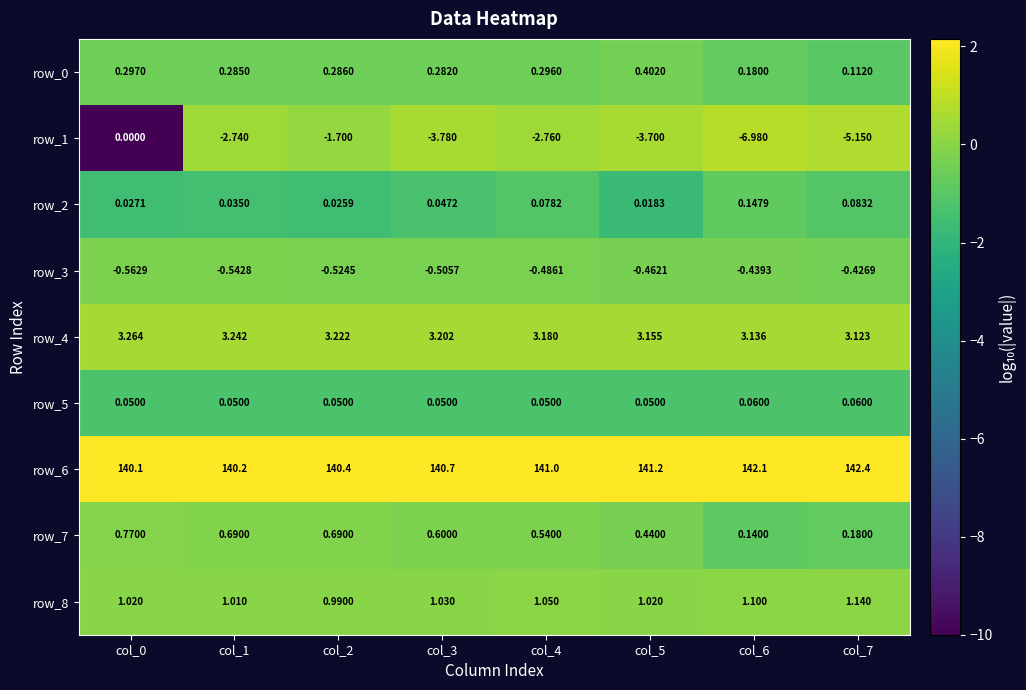

Is the value of row_5 at col_2 greater than the value of row_1 at col_0?

Yes